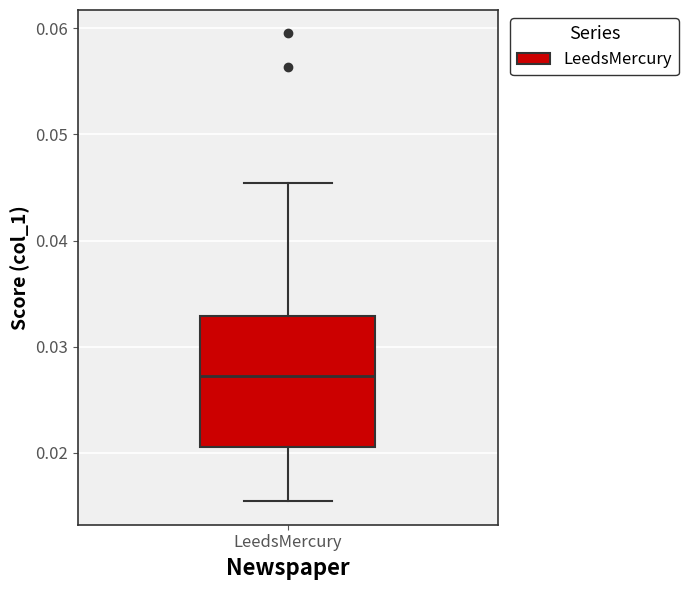

Where is the upper edge of the box for LeedsMercury on the y-axis? The values are not printed on the chart, so give them approximately, as read against the axis.

0.033